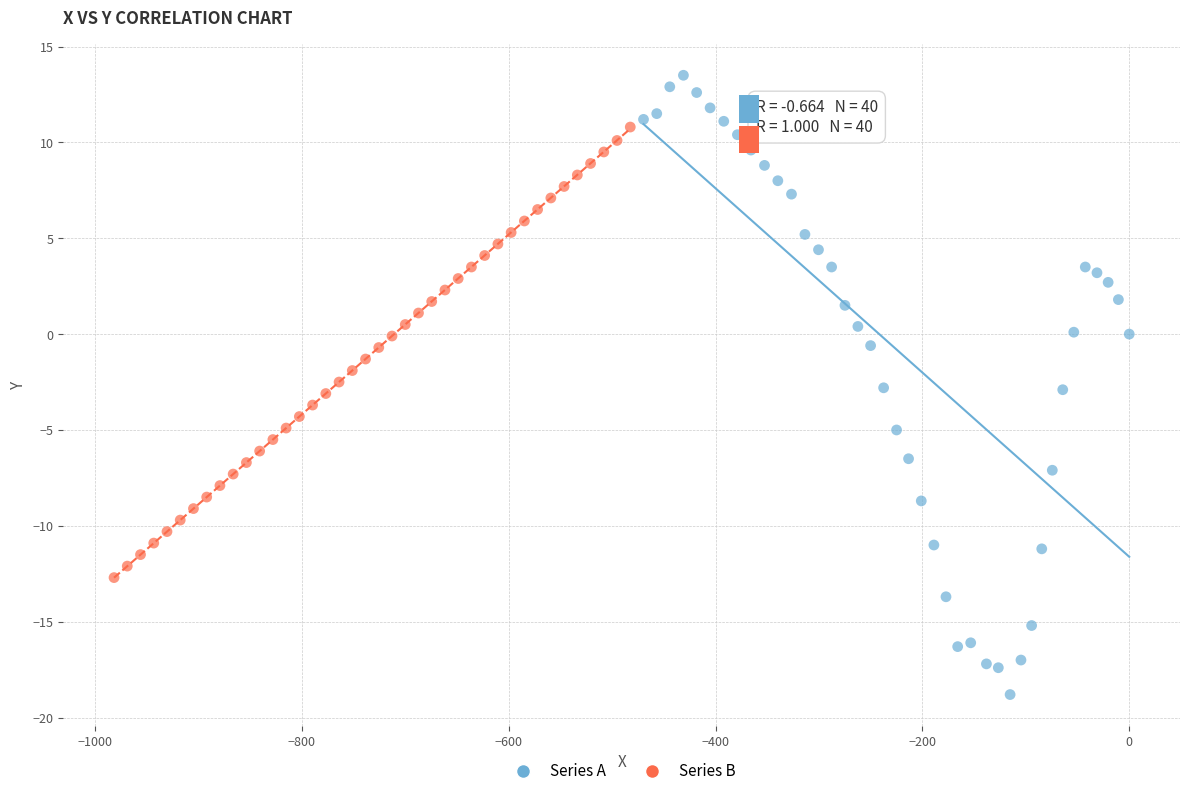

What are all the series names shown in the legend?

Series A, Series B